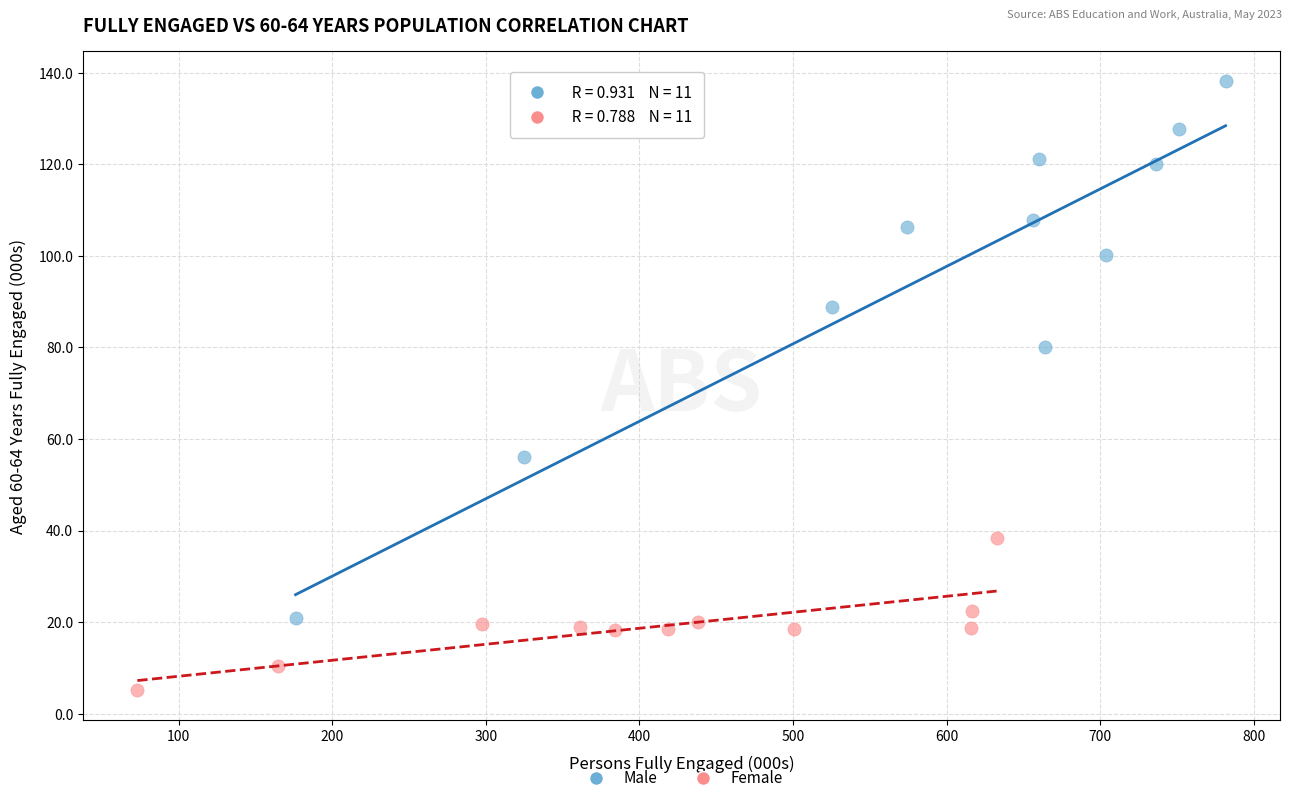

Which series contains the highest Y value?

Male